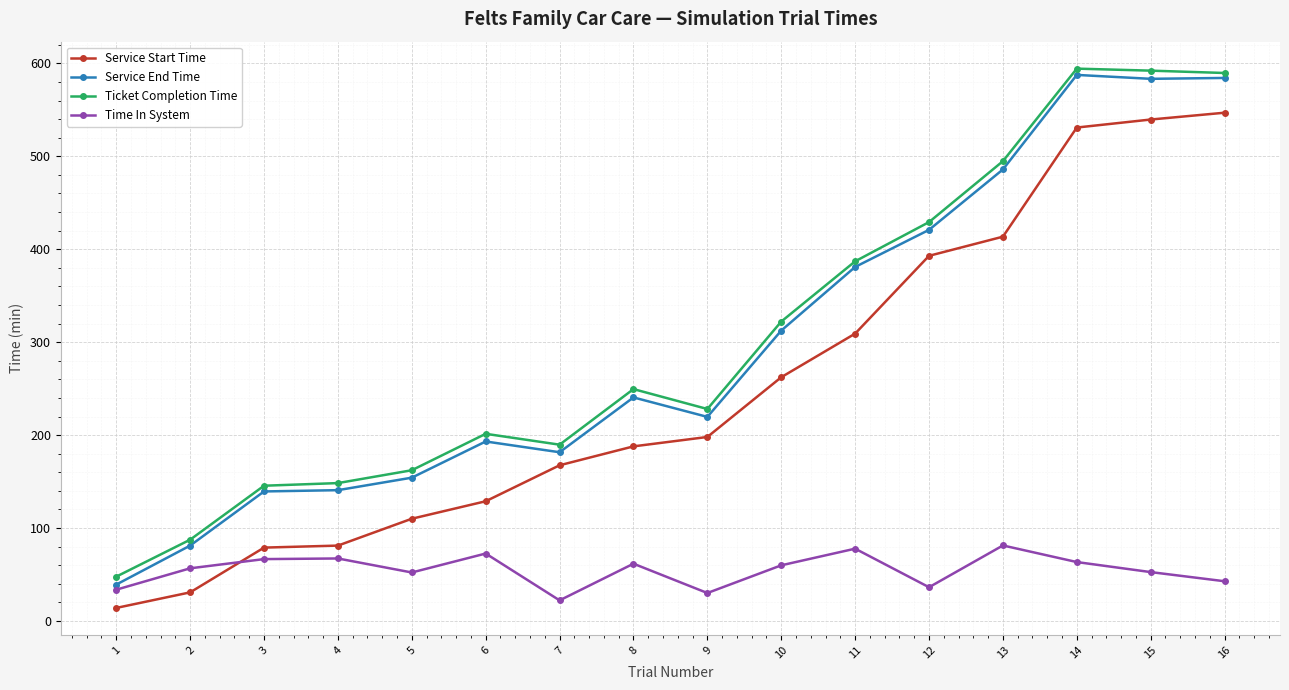

Does the chart have visible grid lines?

Yes